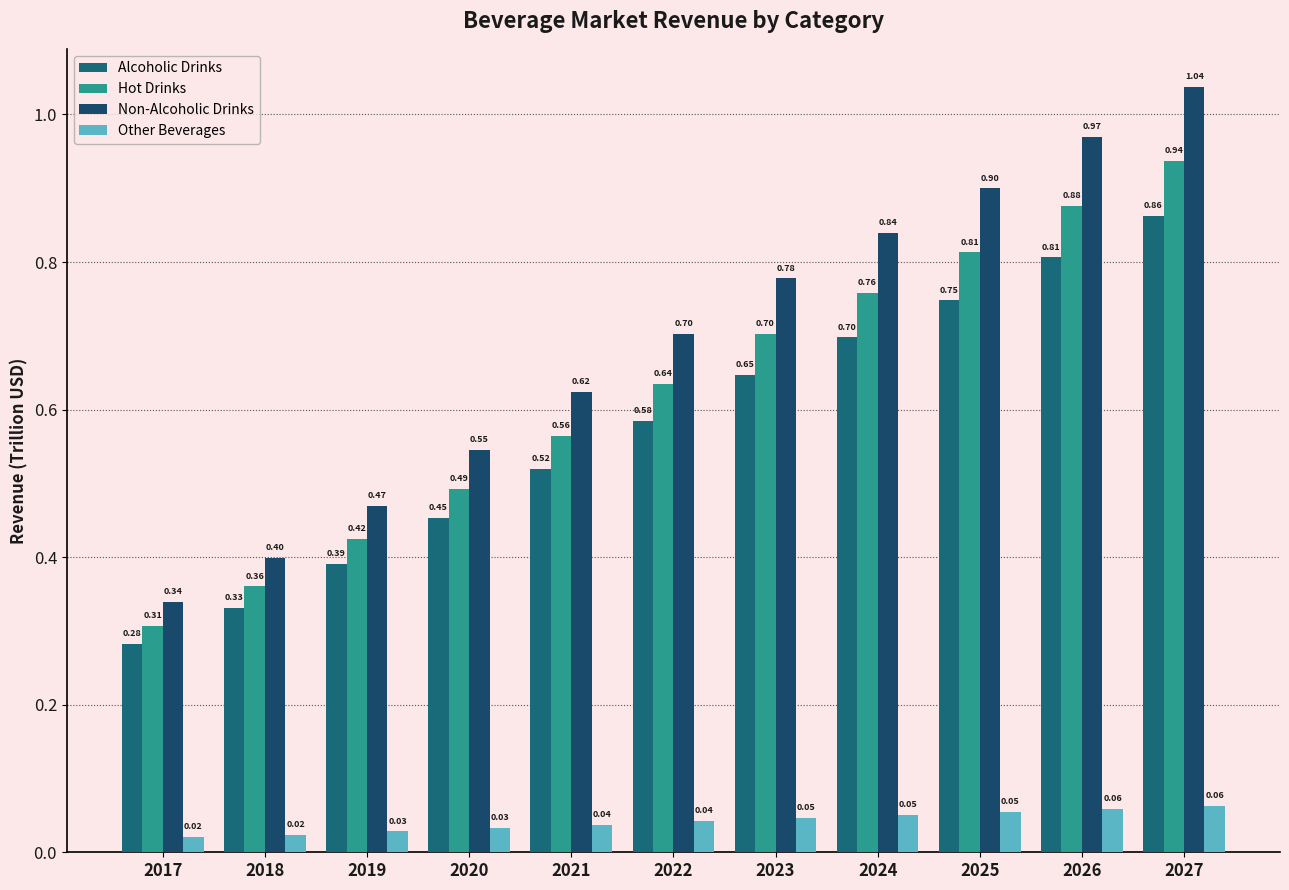

Rank the categories by Non-Alcoholic Drinks value from lowest to highest.

2017, 2018, 2019, 2020, 2021, 2022, 2023, 2024, 2025, 2026, 2027